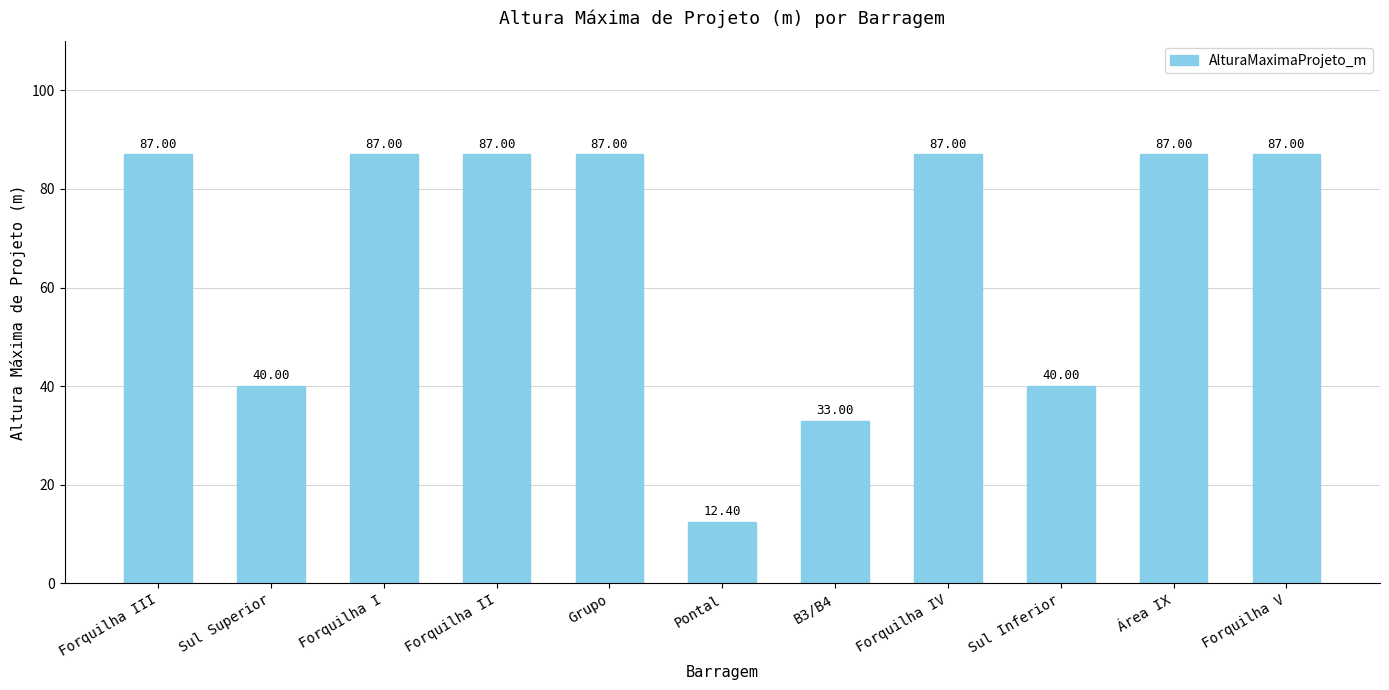

What is the label of the 7th bar from the right?

Grupo